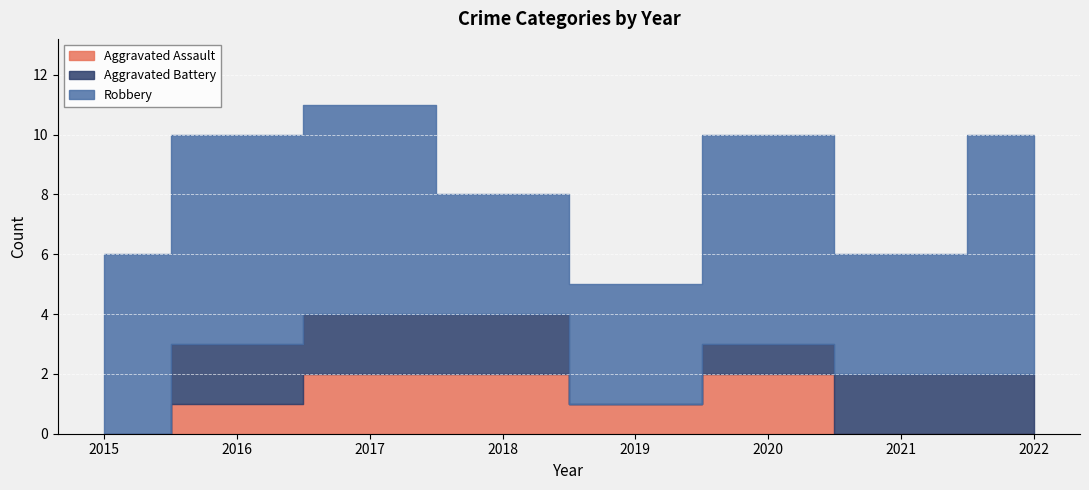

How many distinct data groups are displayed?

3